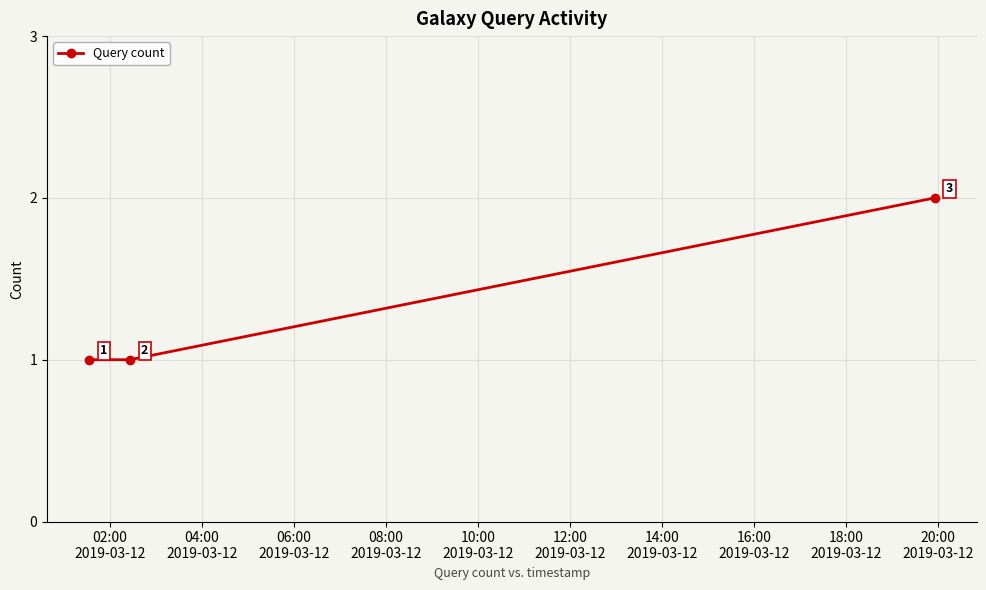

Count the values in the range 1 to 2.

3